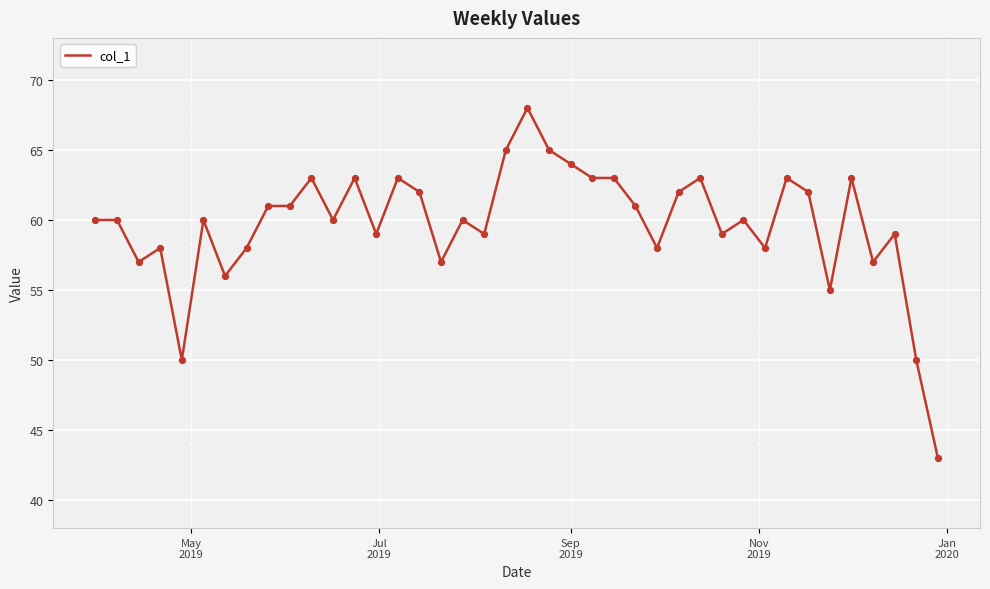

What is the greatest value displayed?

68